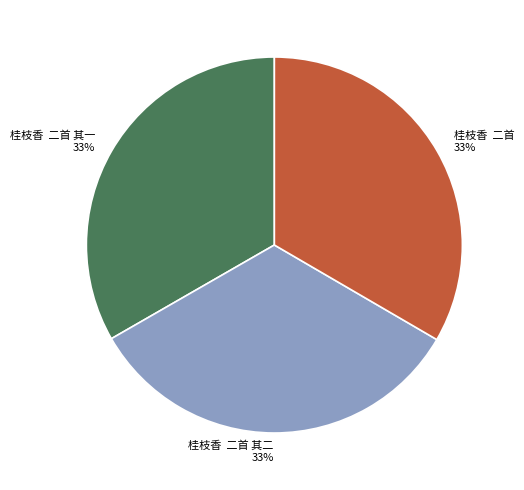

Is it true that 桂枝香 二首 is 33% of the pie?

True